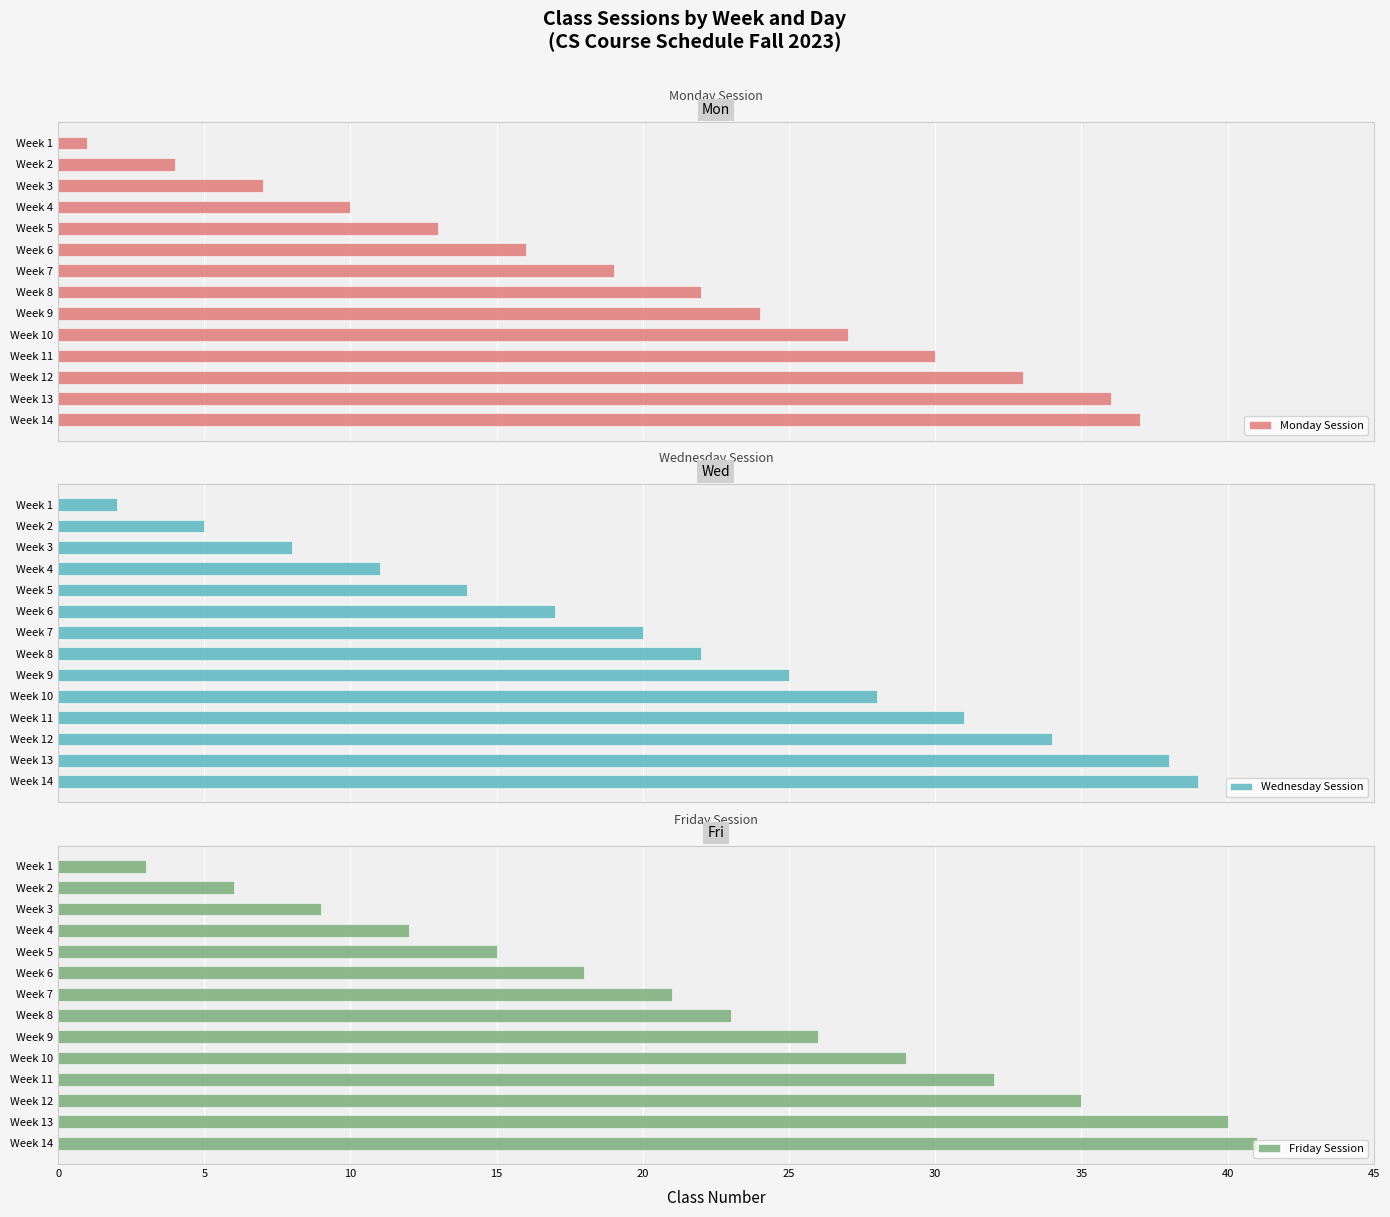

How many values in the Wednesday Session series exceed 22?

6